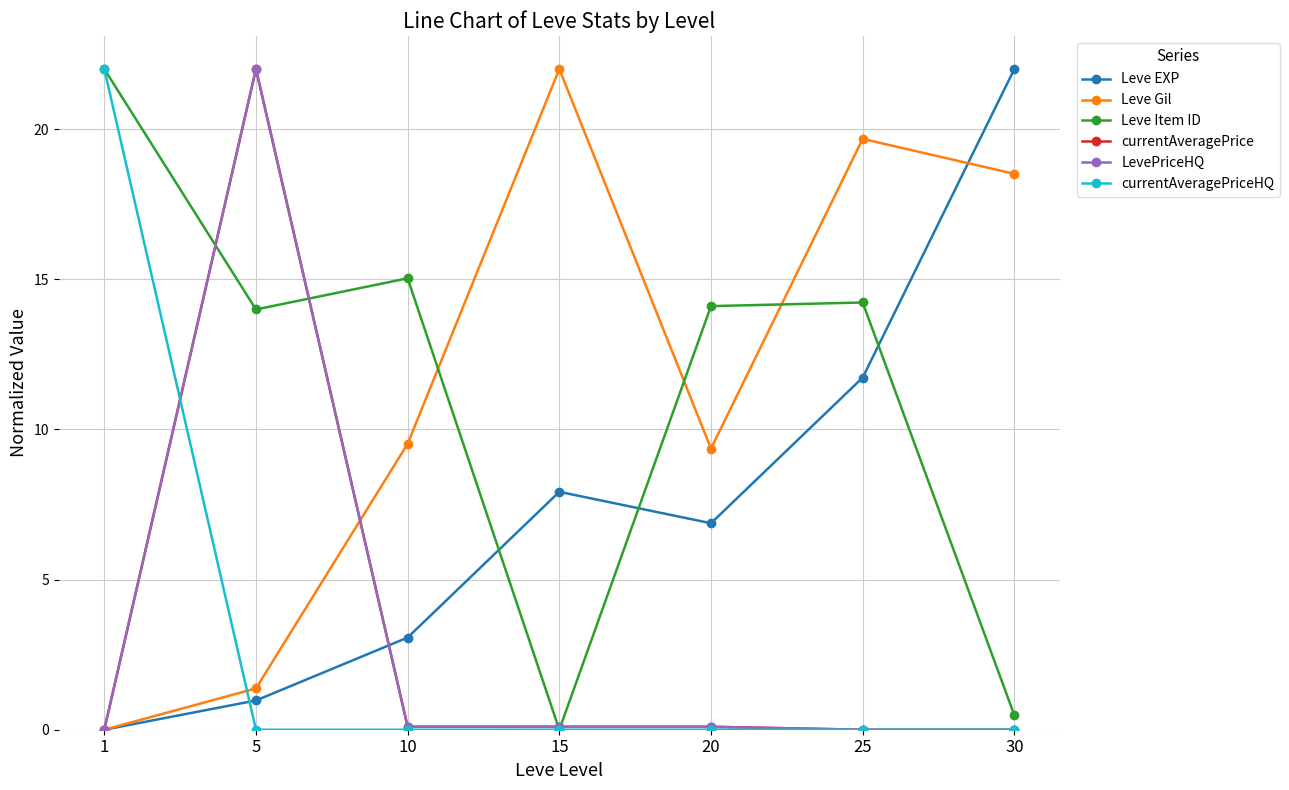

Is it true that LevePriceHQ equals 22.0 at 5?

True